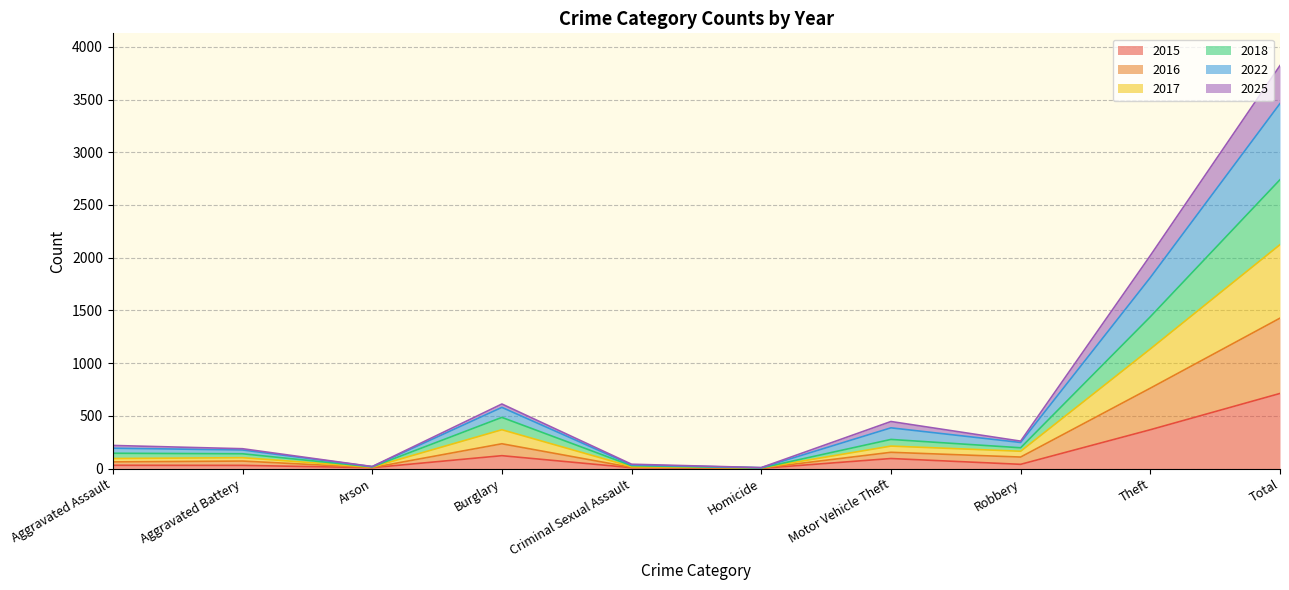

At which category is the sum across all series the highest?

Total